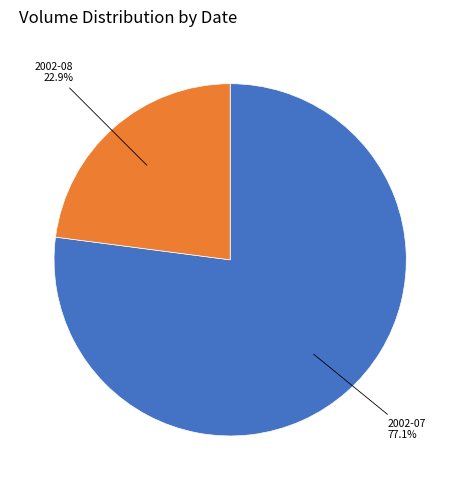

Is there any slice that represents more than half of the pie?

Yes